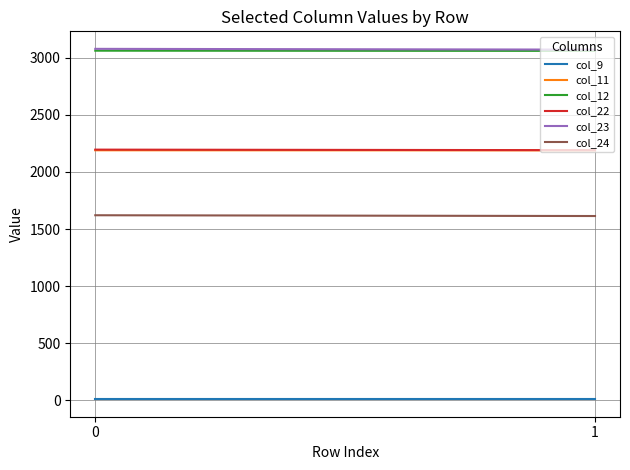

What is the total value across all series at 0?

12155.6